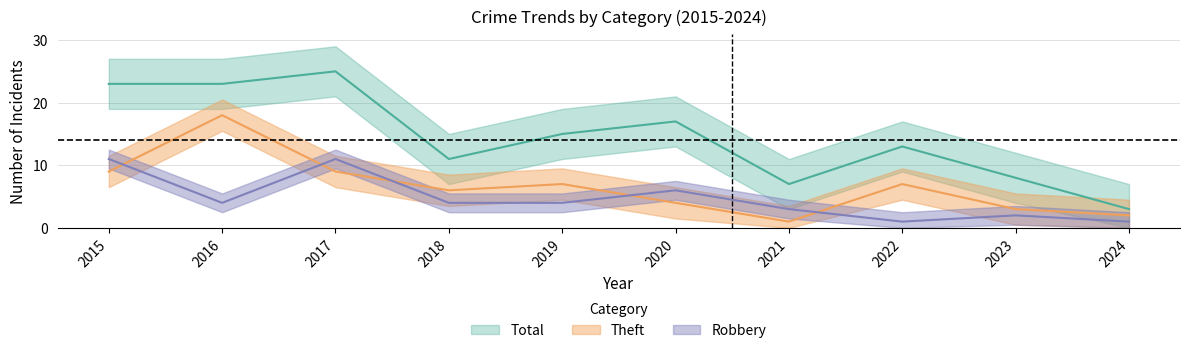

Which series has the widest spread of values?

Total